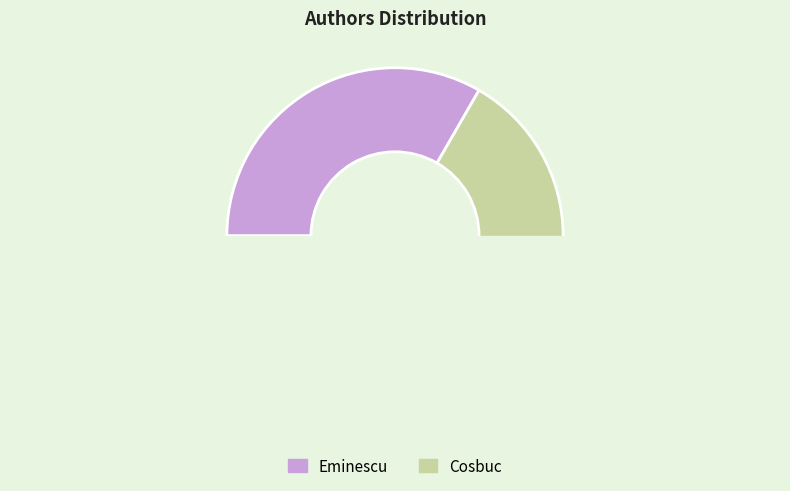

Do Eminescu and Cosbuc together represent more than half of the pie?

Yes